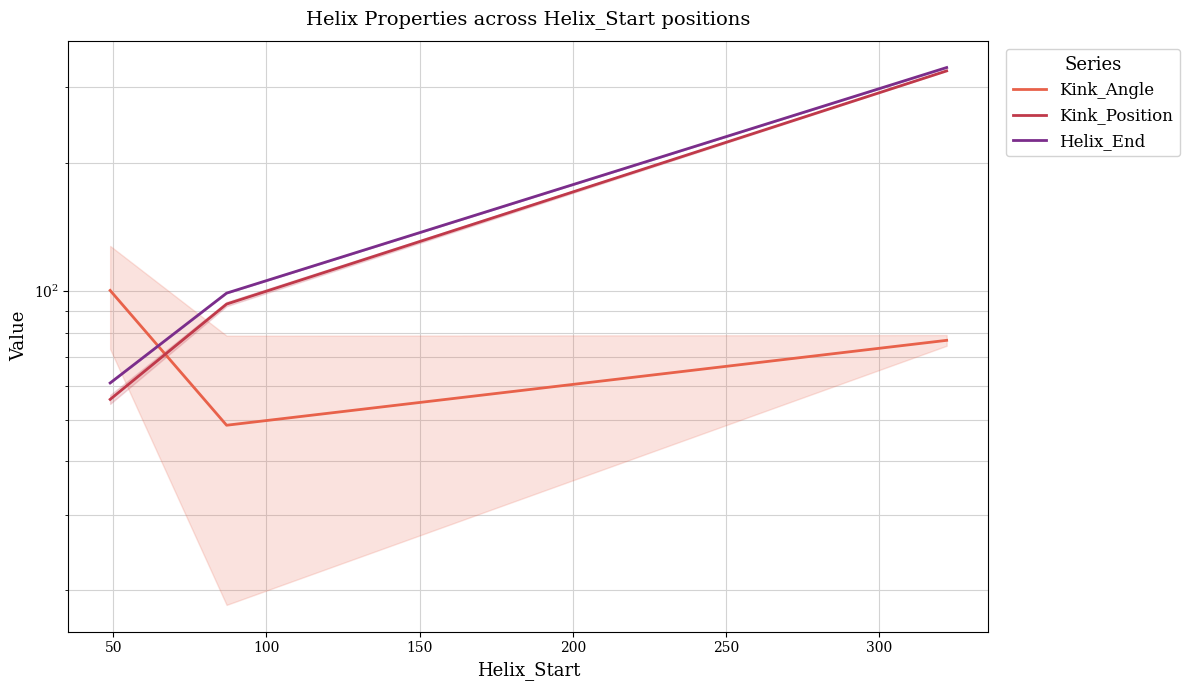

What is the average value of the Helix_End series?

164.7